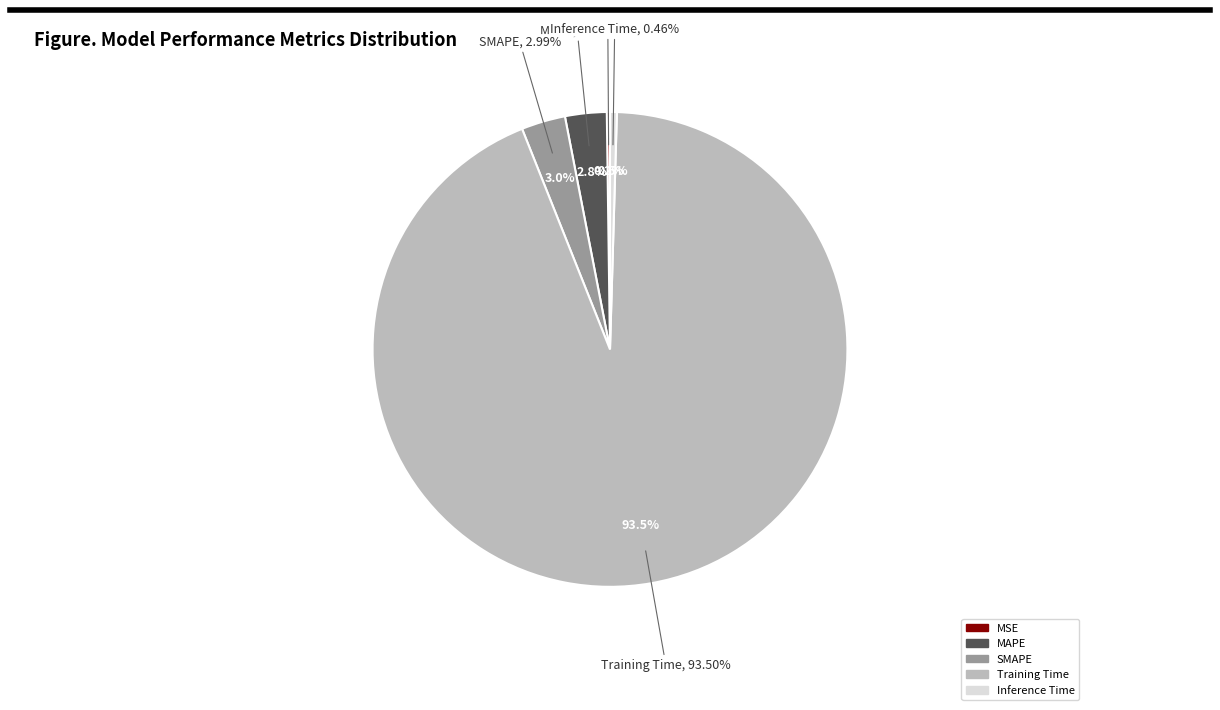

How many segments does this pie chart have?

5